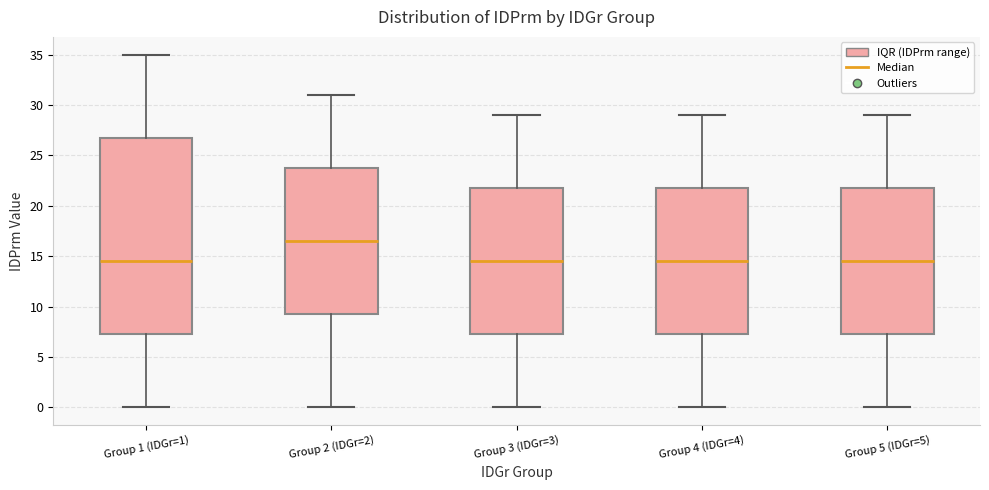

Comparing the boxes themselves (not the whiskers), which one is the tallest?

Group 1 (IDGr=1)